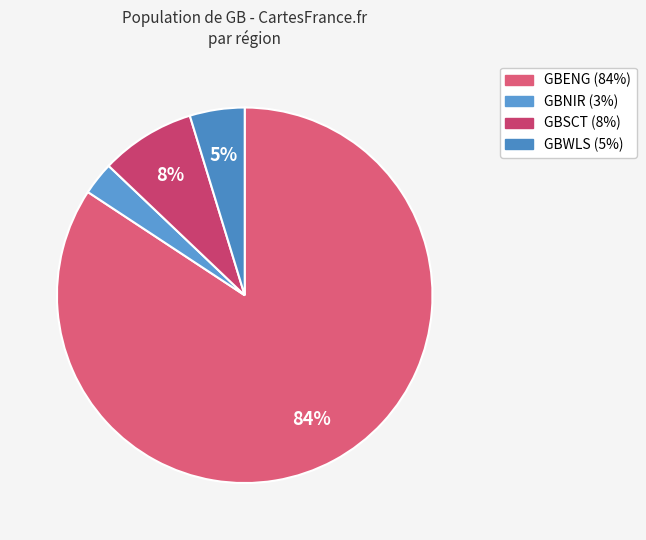

What percentage is NOT represented by GBNIR?

97.2%